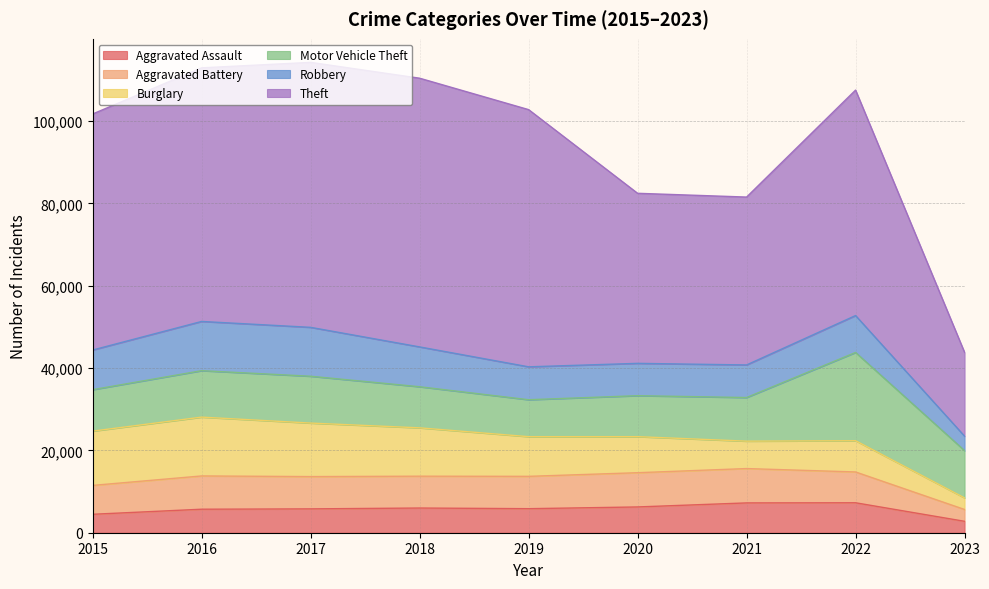

Where is the first local maximum for Burglary?

2016